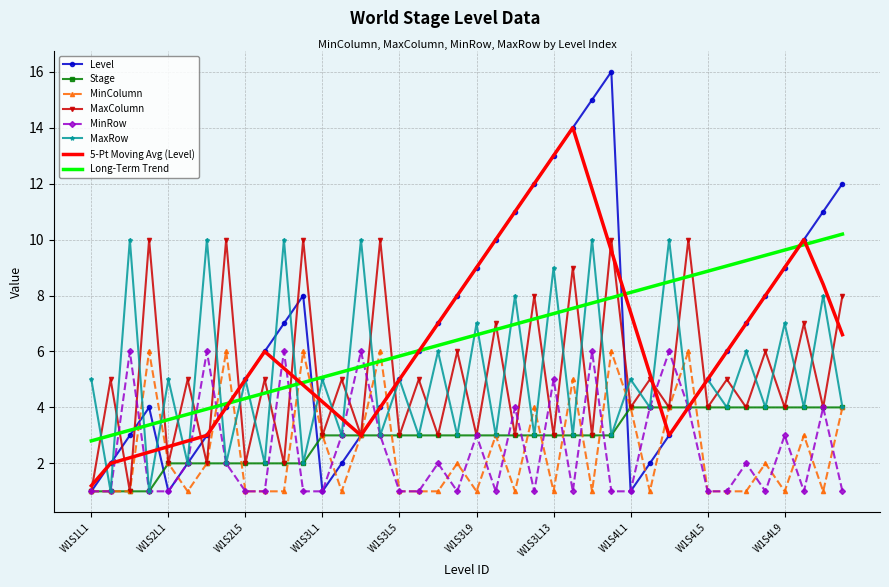

True or false: MinColumn and Long-Term Trend cross at least once.

True